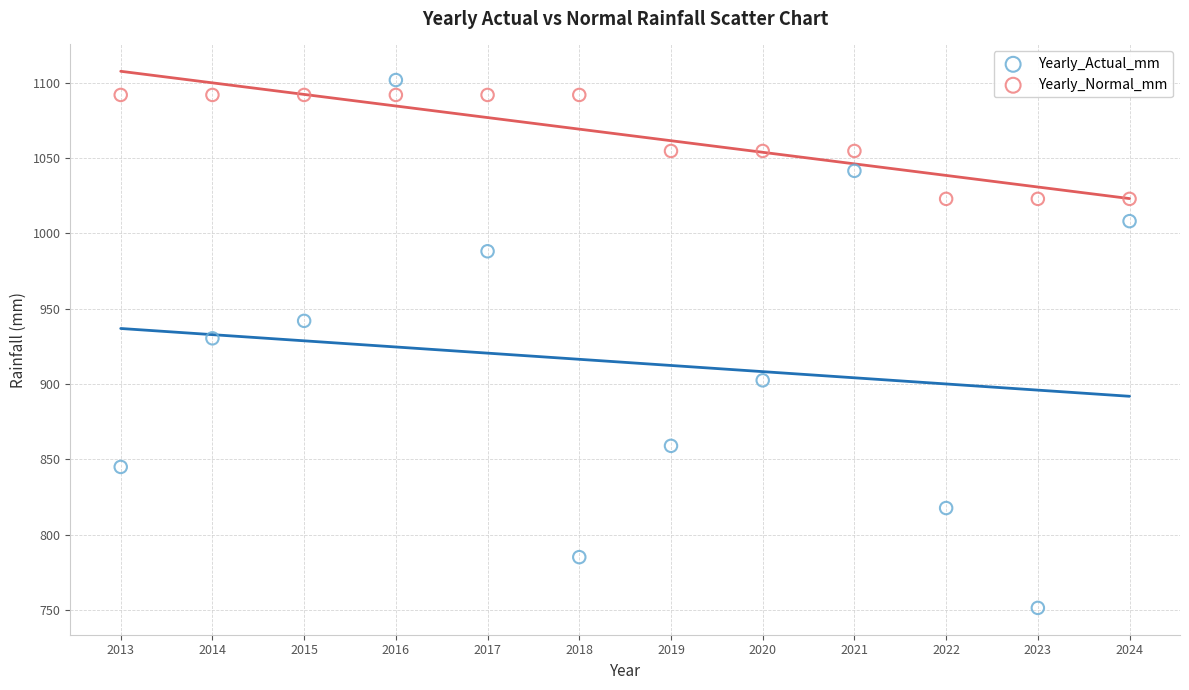

In the Yearly_Actual_mm series, what Y value is closest to 926?

930.3